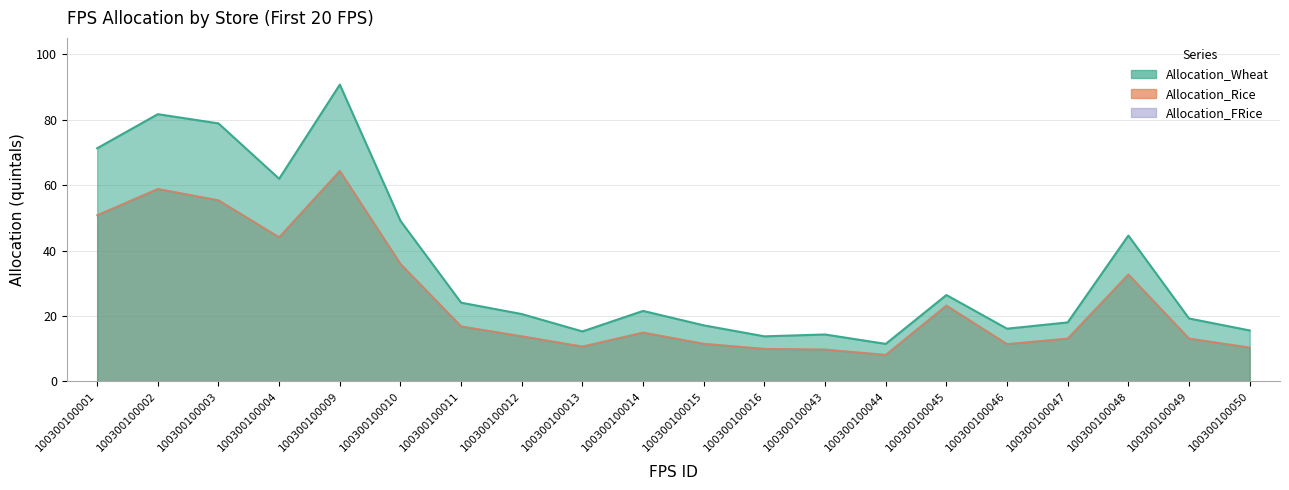

What is the difference between the second highest and minimum values in the Allocation_FRice series?

50.7